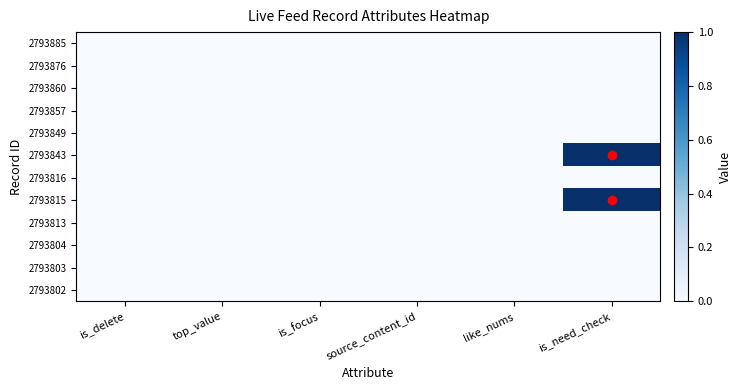

At how many categories does at least one series exceed 0?

1